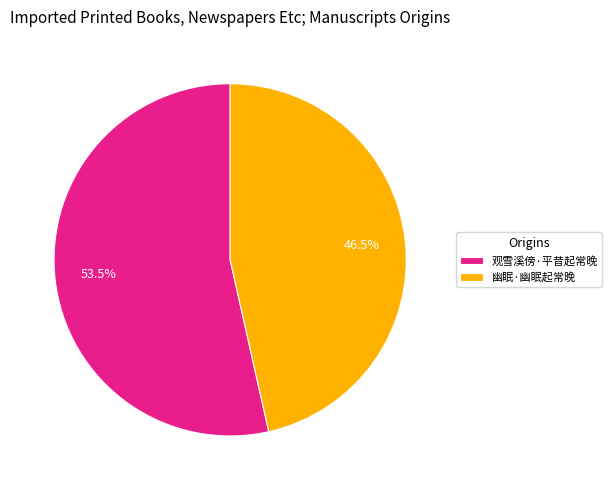

How many slices are in this pie chart?

2